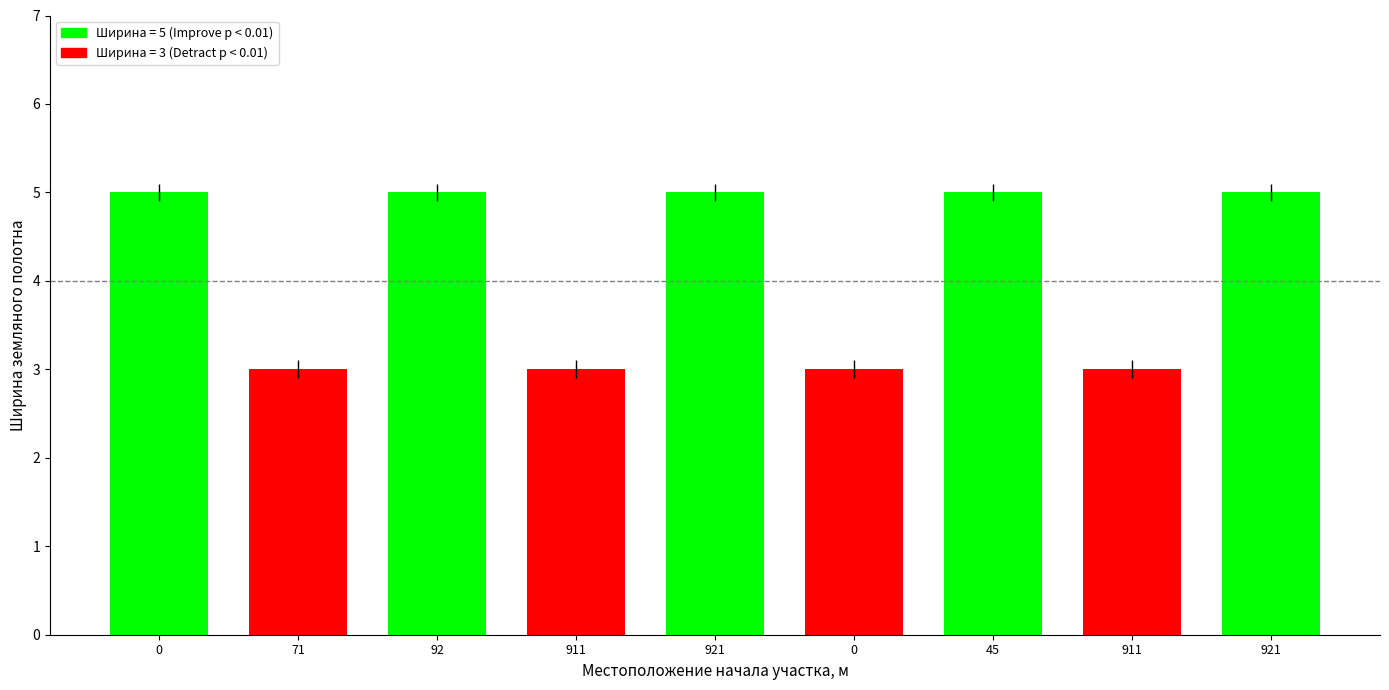

The chart shows a value of 4 at 911. True or false?

False